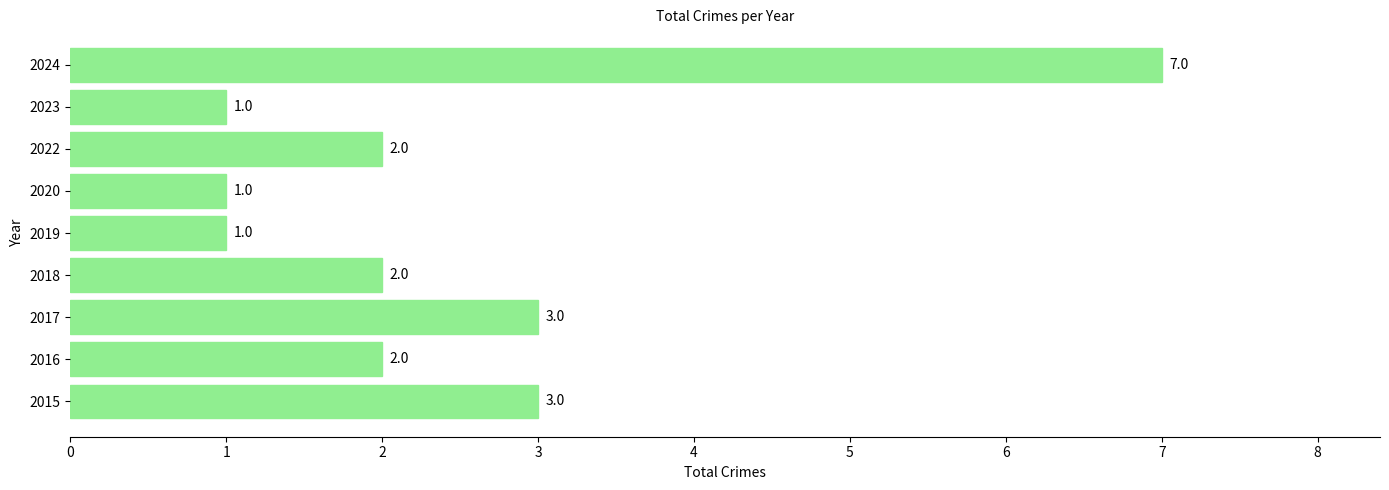

Which has a higher value, 2020 or 2016?

2016